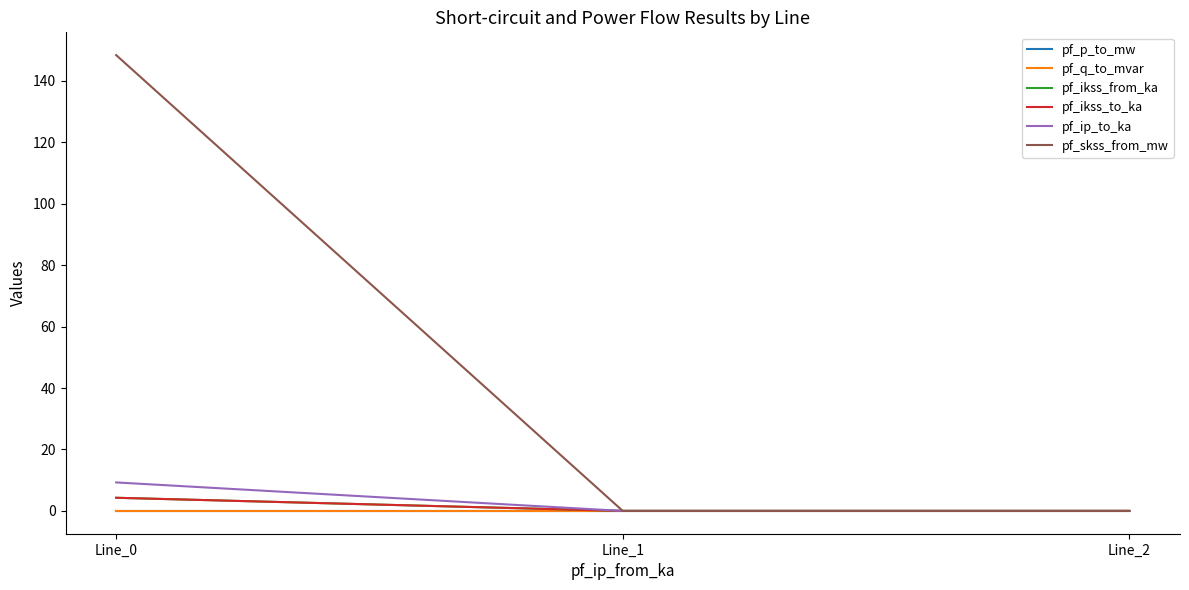

Does the chart have visible grid lines?

No